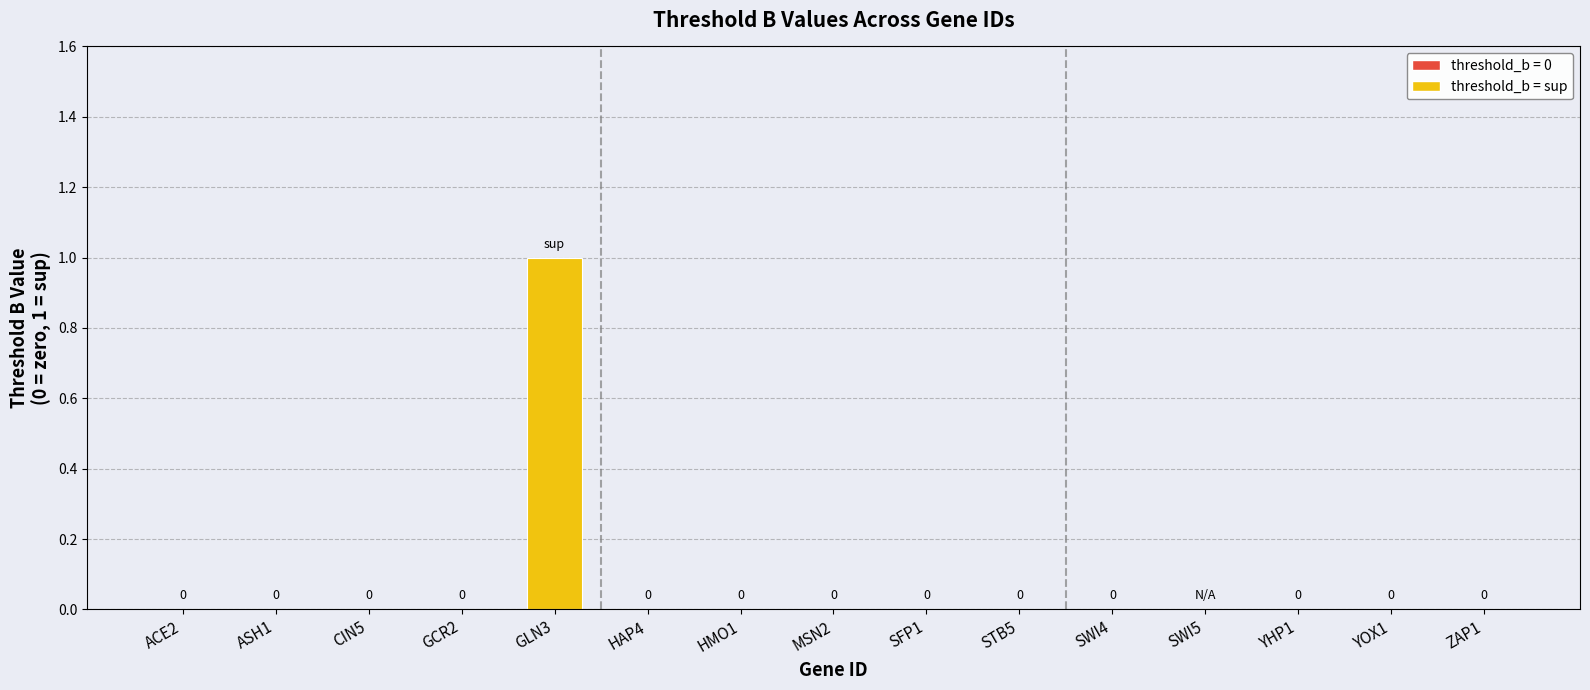

Count the number of categories in the chart.

15